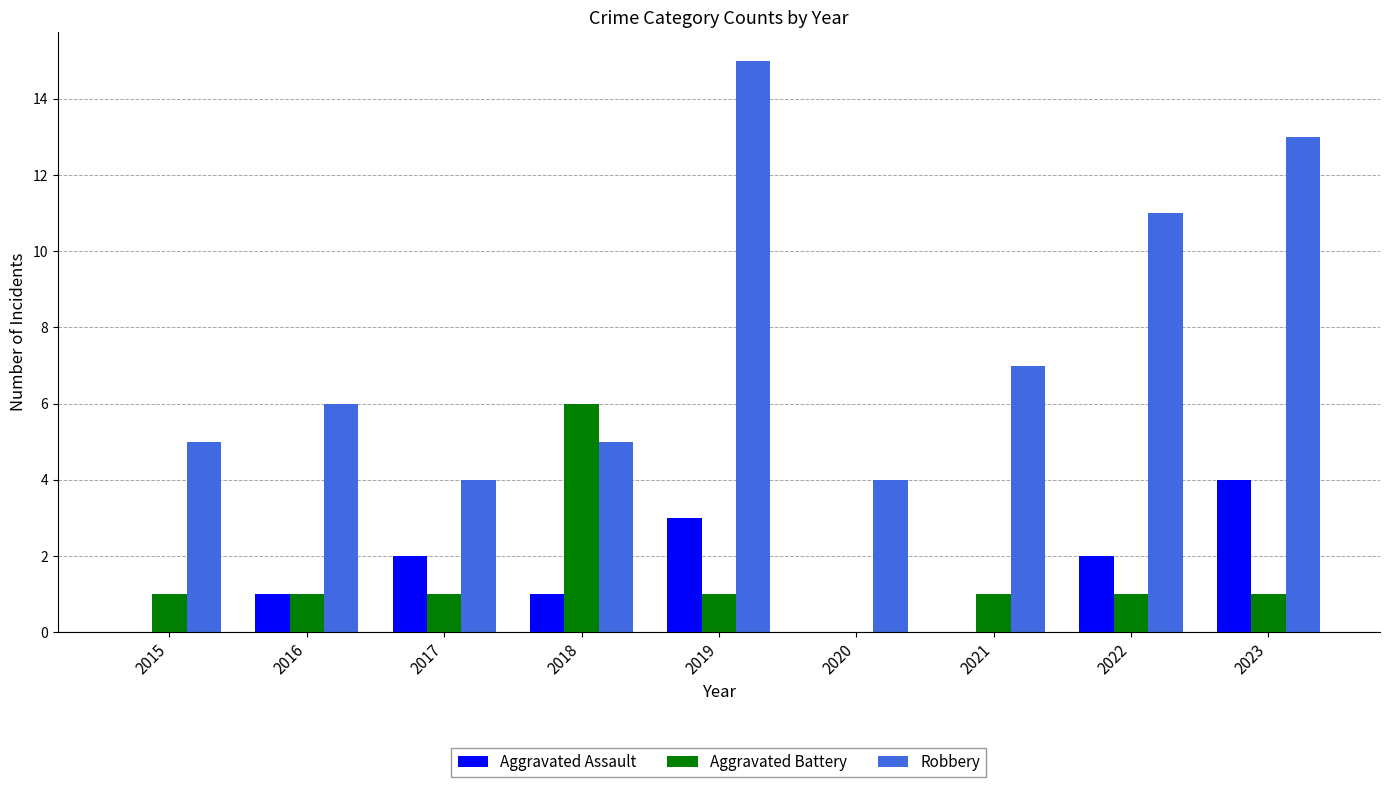

What is the sum of all Aggravated Assault values?

13